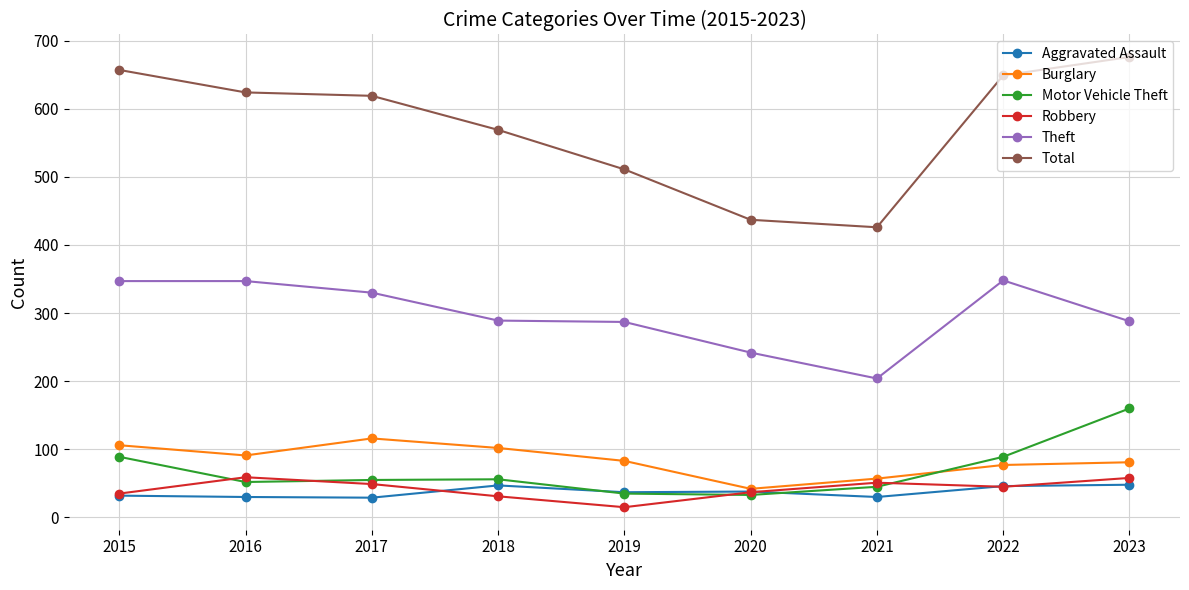

Which label corresponds to the smallest value in the chart?

2019